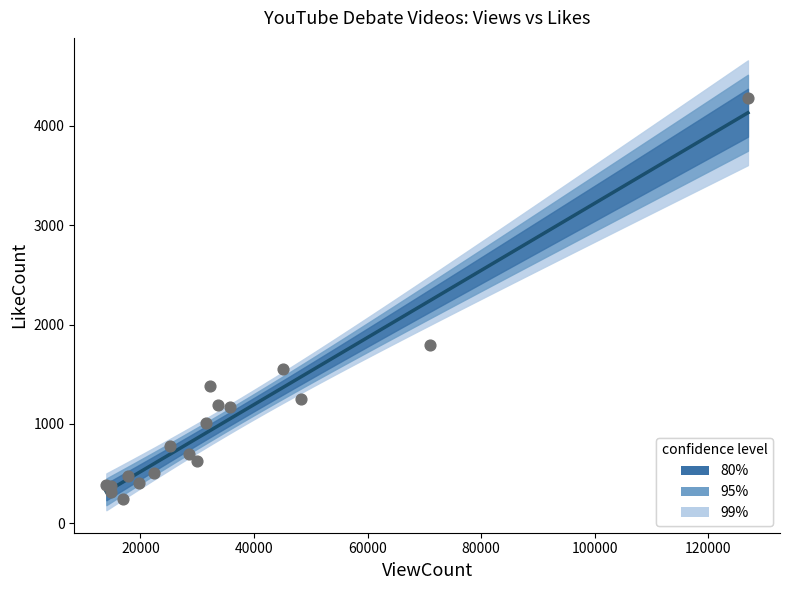

What Y value in the scatter plot is closest to 2261?

1790